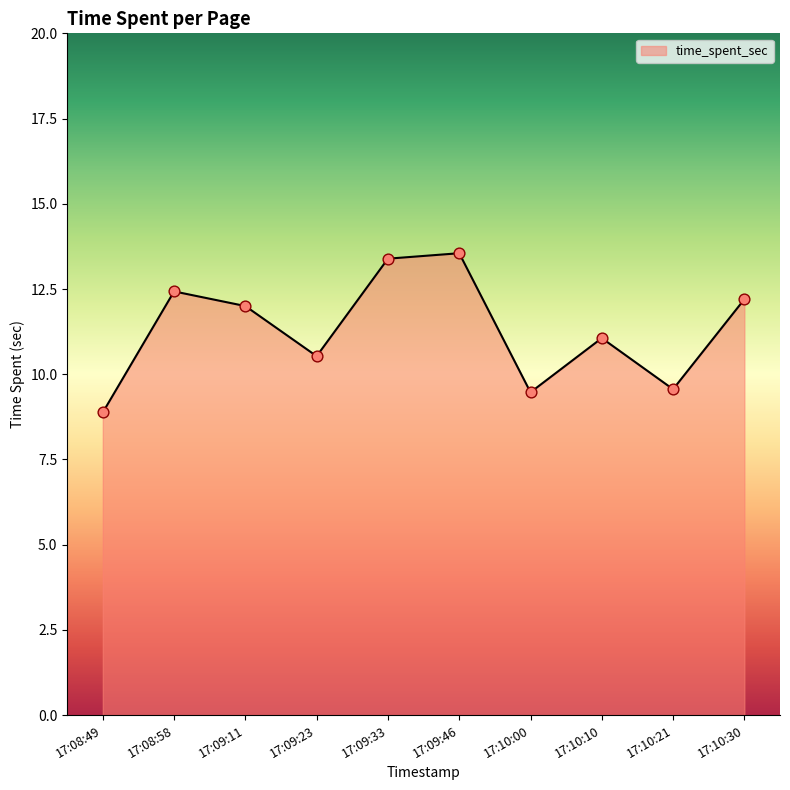

Approximately how many times larger is the value at 17:09:33 compared to 17:09:46?

1.0